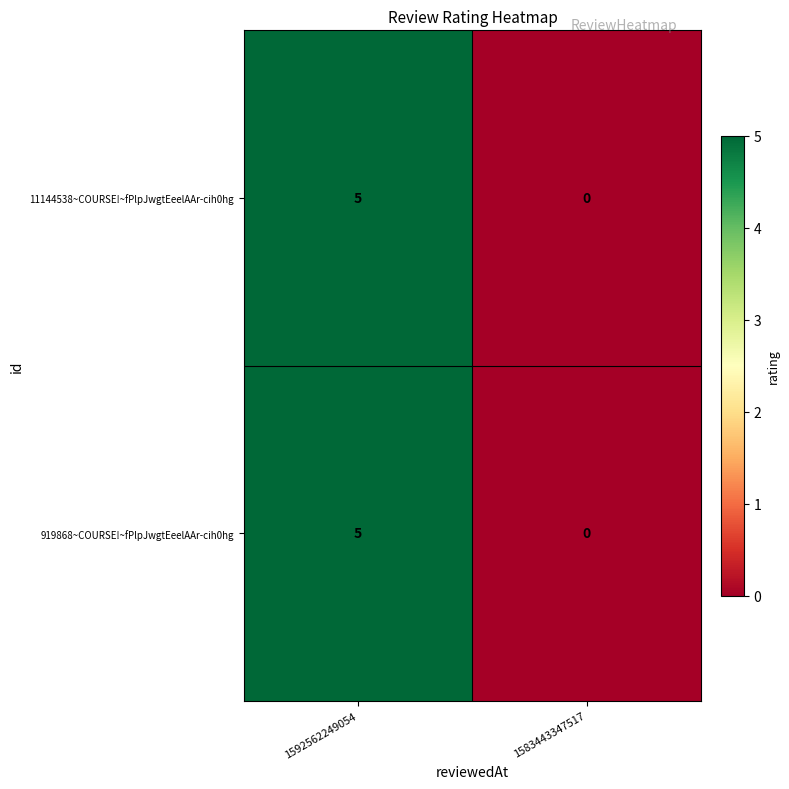

Is it true that 11144538~COURSE!~fPlpJwgtEeelAAr-cih0hg equals 2 at 1583443347517?

False